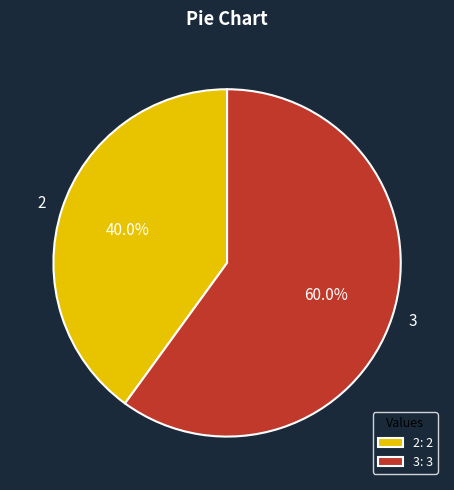

Which has a higher value, 3 or 2?

3